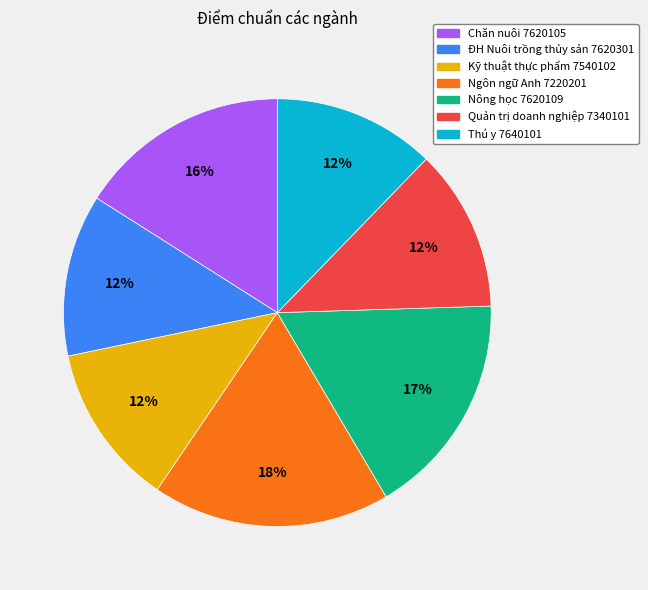

Is Ngôn ngữ Anh 7220201 the majority of the pie?

No